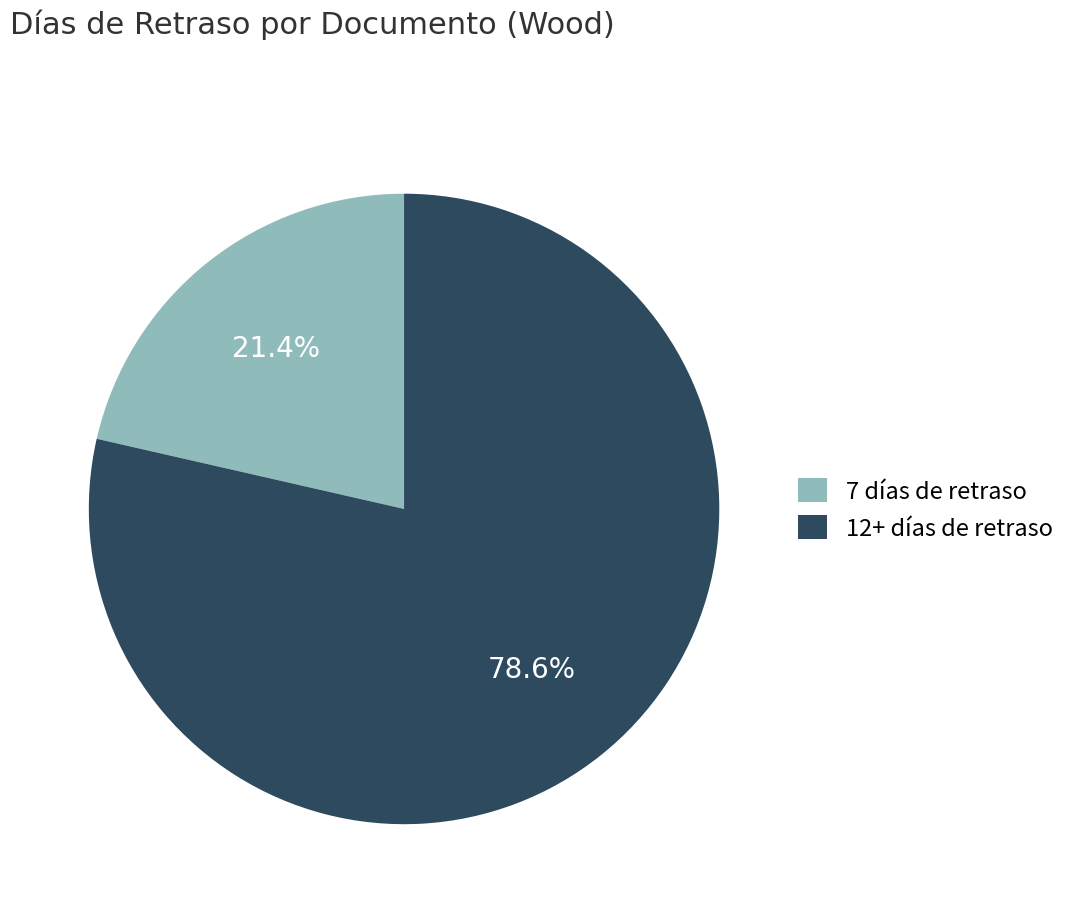

What is the largest slice in the pie chart?

12+ días de retraso